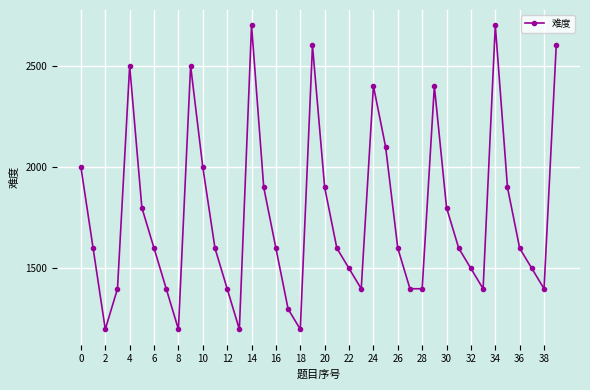

True or false: the data has more than 0 interior local peaks.

True